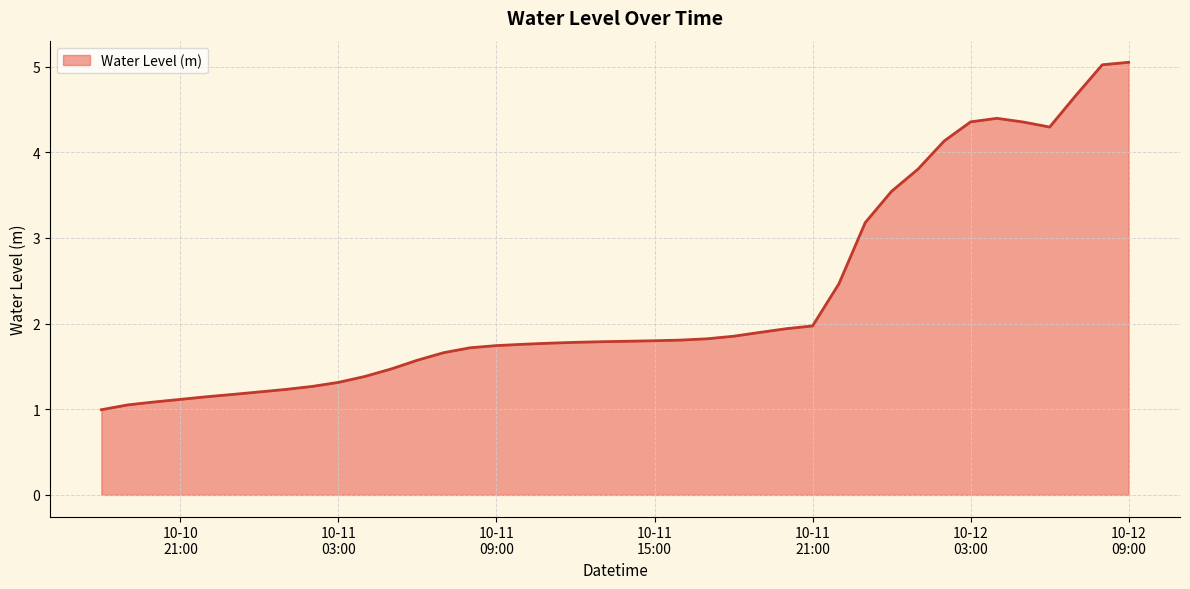

What is the minimum value shown in the chart?

1.0